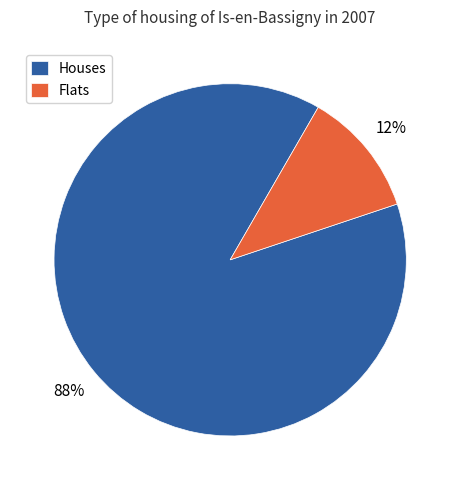

Between Houses and Flats, which is larger?

Houses